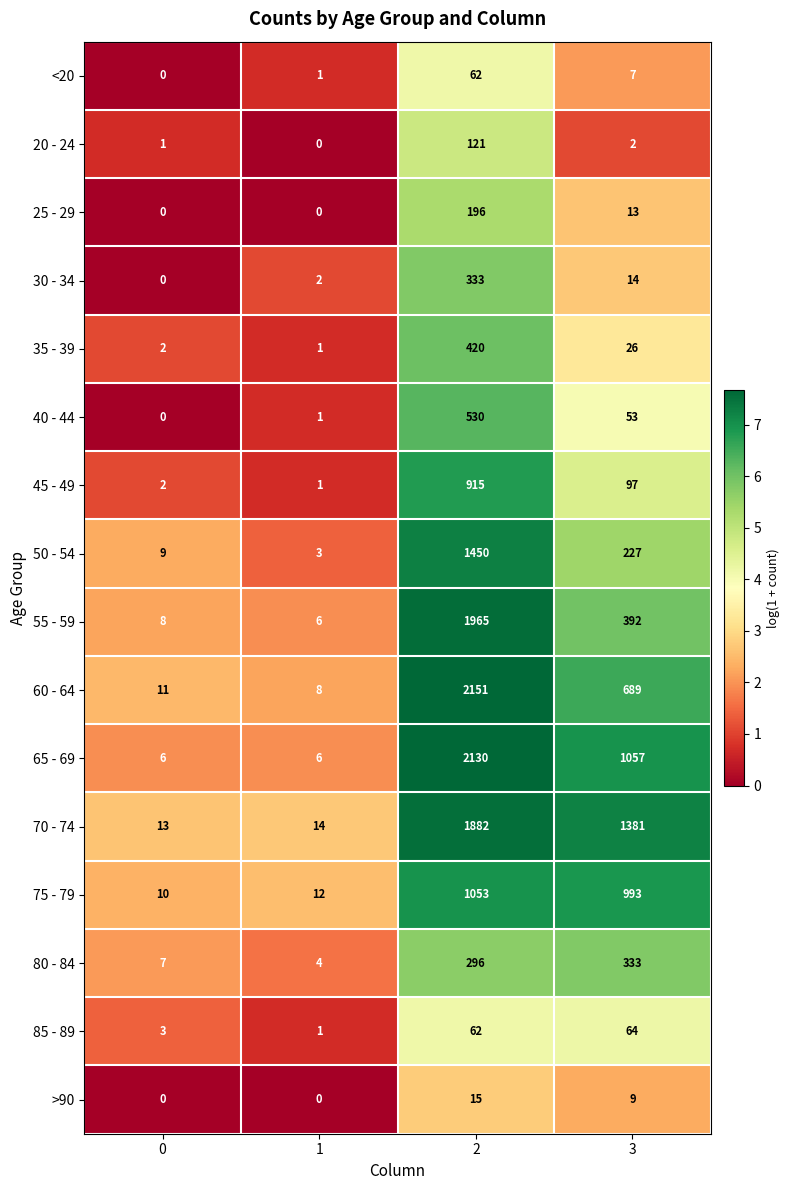

What is the total value across all series at 2?

13581